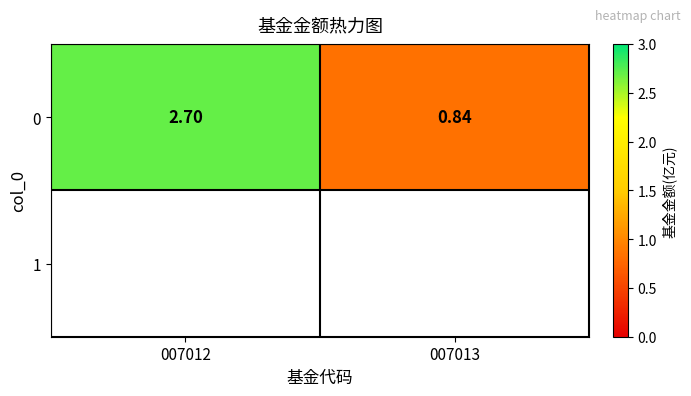

Where does the data first go above 2?

007012